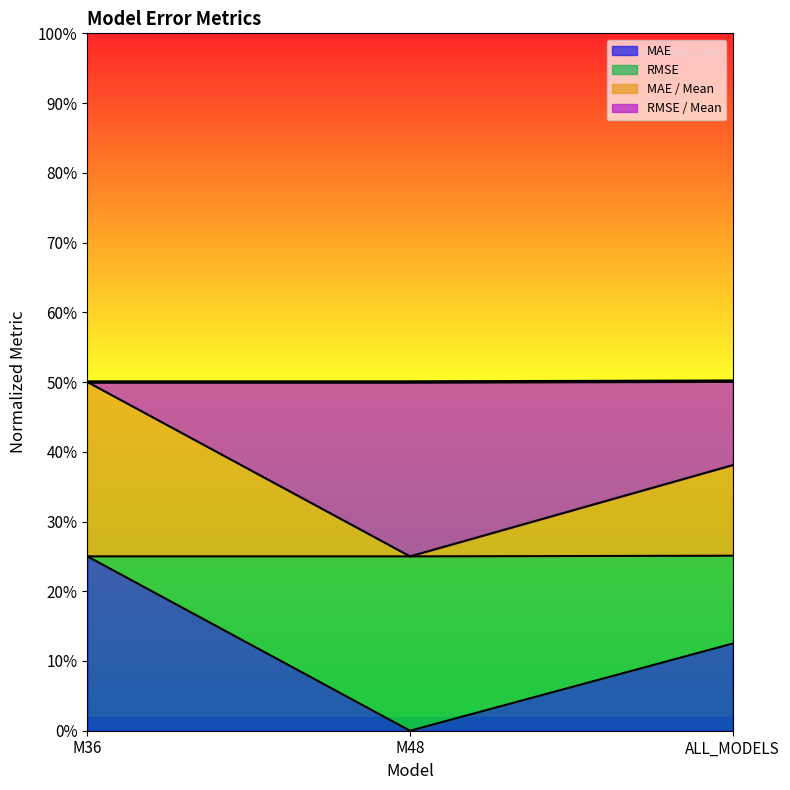

What is the difference between the RMSE values at M36 and M48?

0.2